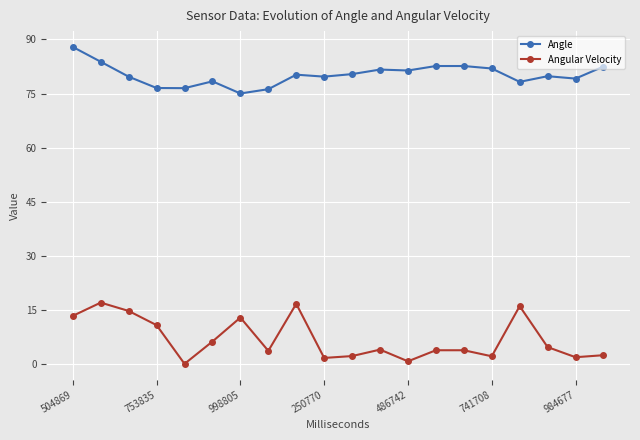

Rank the series by their maximum value, from lowest to highest.

Angular Velocity, Angle